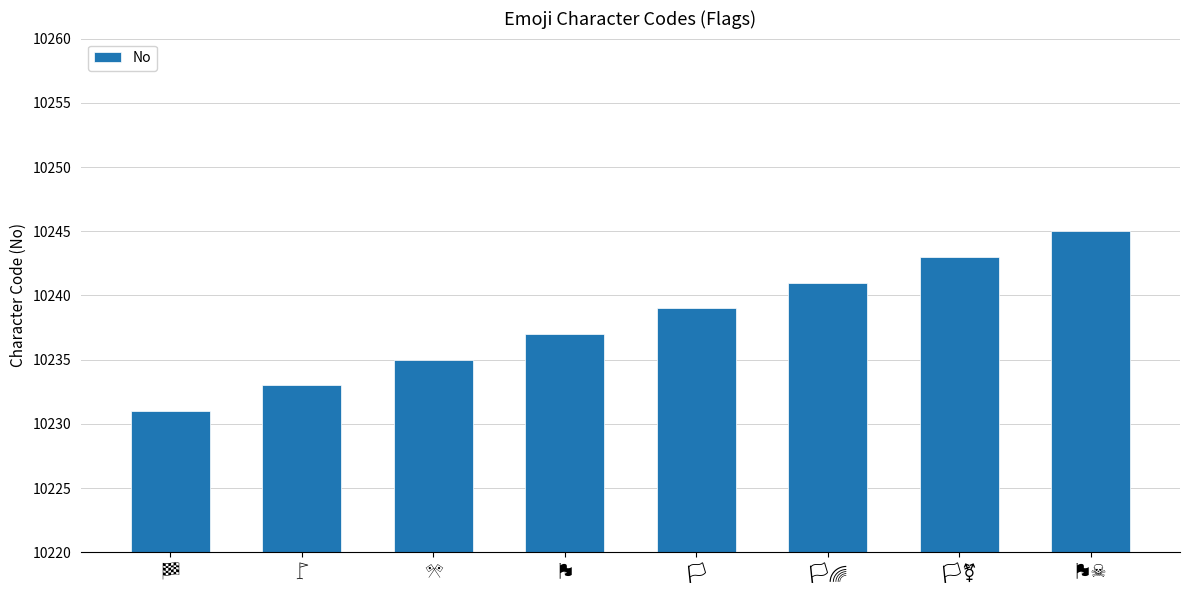

How many data points are less than 10239?

4